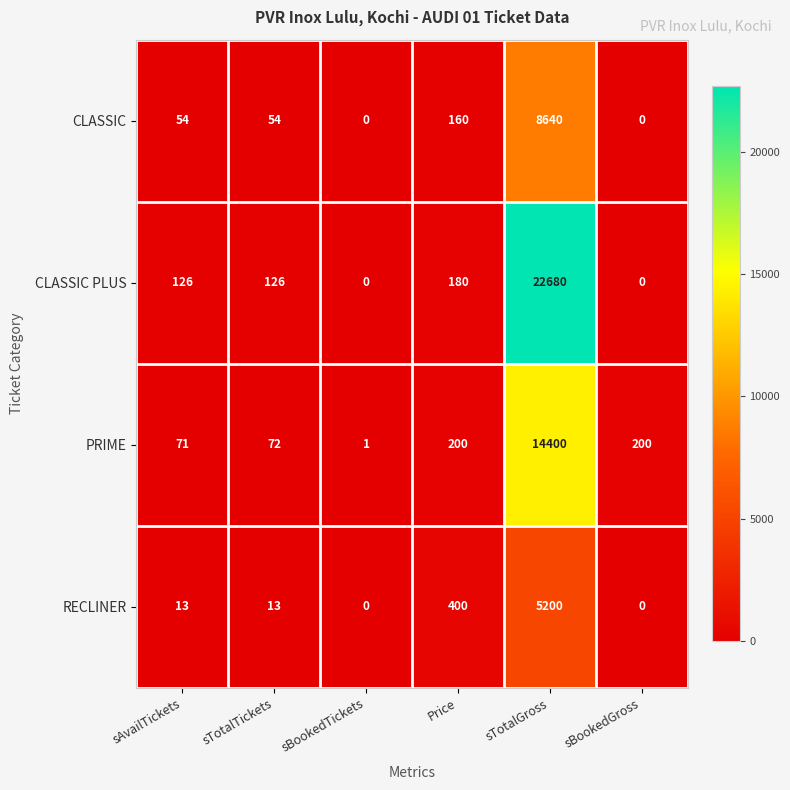

Reading left to right, list all the values displayed in this chart.

CLASSIC: sAvailTickets=54	sTotalTickets=54	sBookedTickets=0	Price=160	sTotalGross=8640	sBookedGross=0
CLASSIC PLUS: sAvailTickets=126	sTotalTickets=126	sBookedTickets=0	Price=180	sTotalGross=22680	sBookedGross=0
PRIME: sAvailTickets=71	sTotalTickets=72	sBookedTickets=1	Price=200	sTotalGross=14400	sBookedGross=200
RECLINER: sAvailTickets=13	sTotalTickets=13	sBookedTickets=0	Price=400	sTotalGross=5200	sBookedGross=0